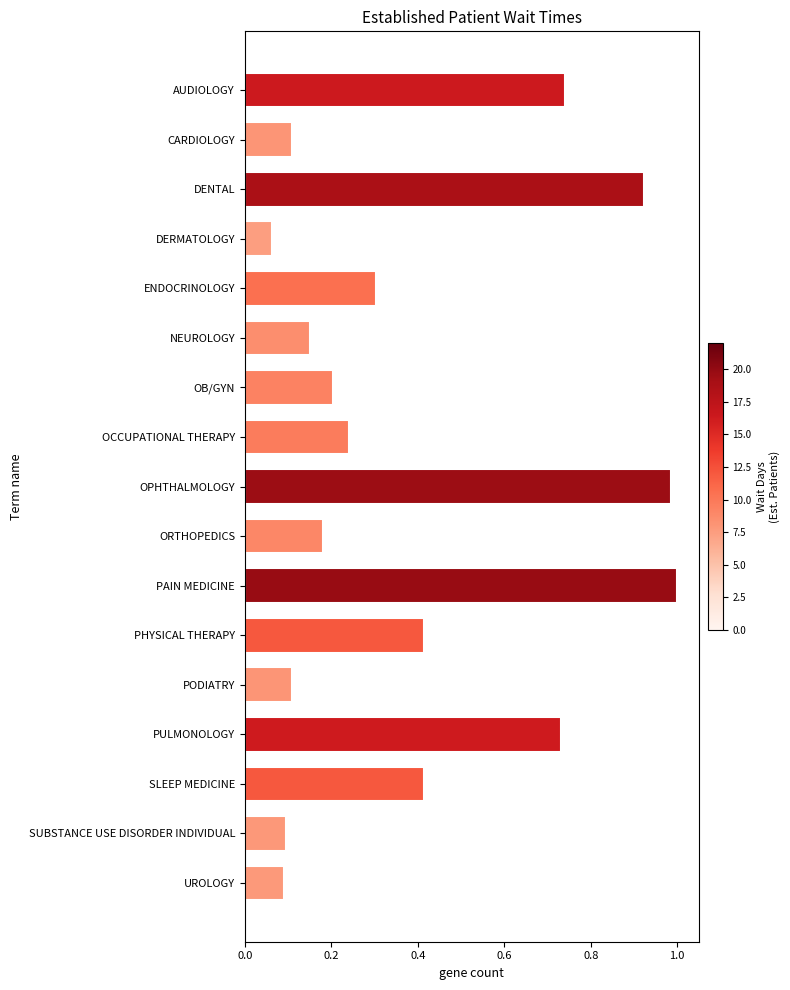

Which label corresponds to the smallest value in the chart?

DERMATOLOGY